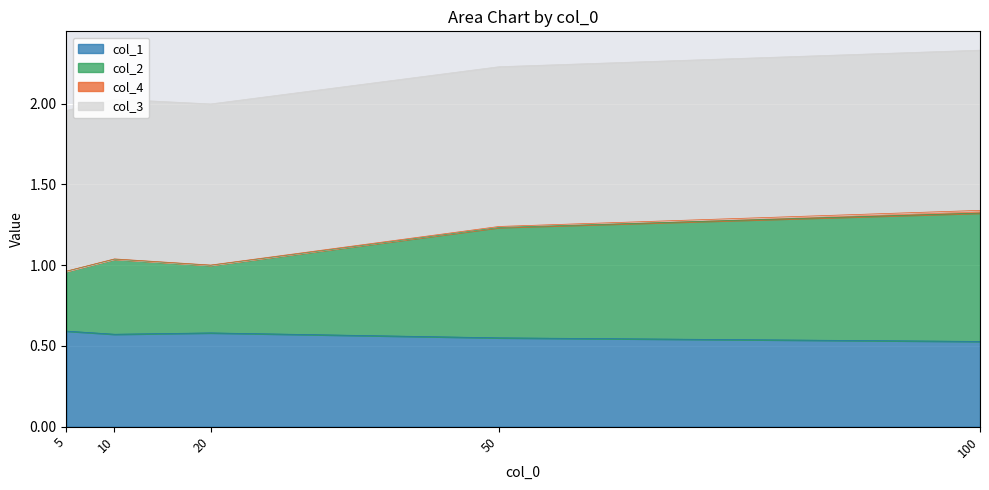

The value of col_1 at 50 is 0.9. True or false?

False